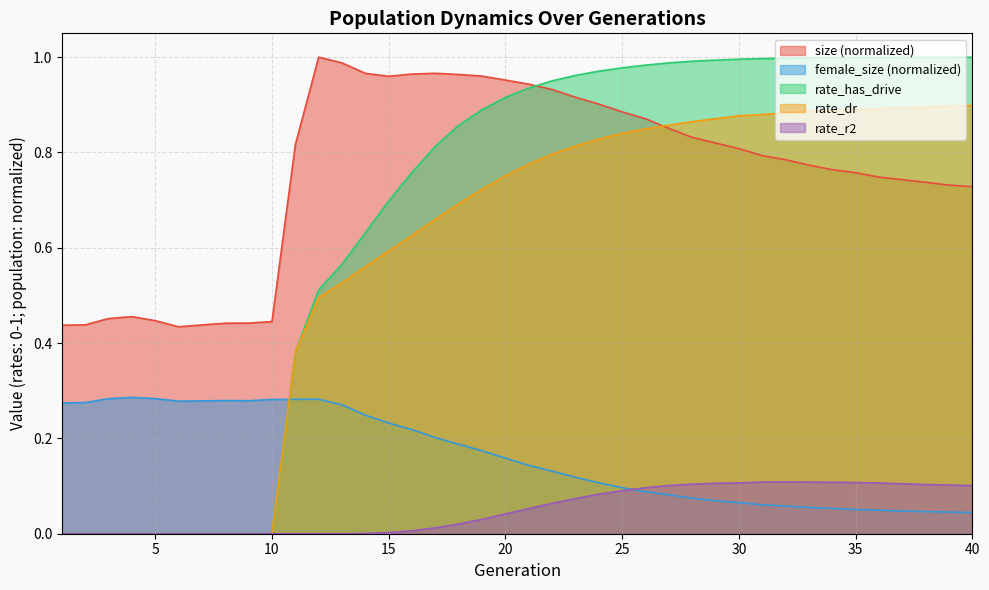

Rank the series by their maximum value, from highest to lowest.

size, rate_has_drive, rate_dr, female_size, rate_r2